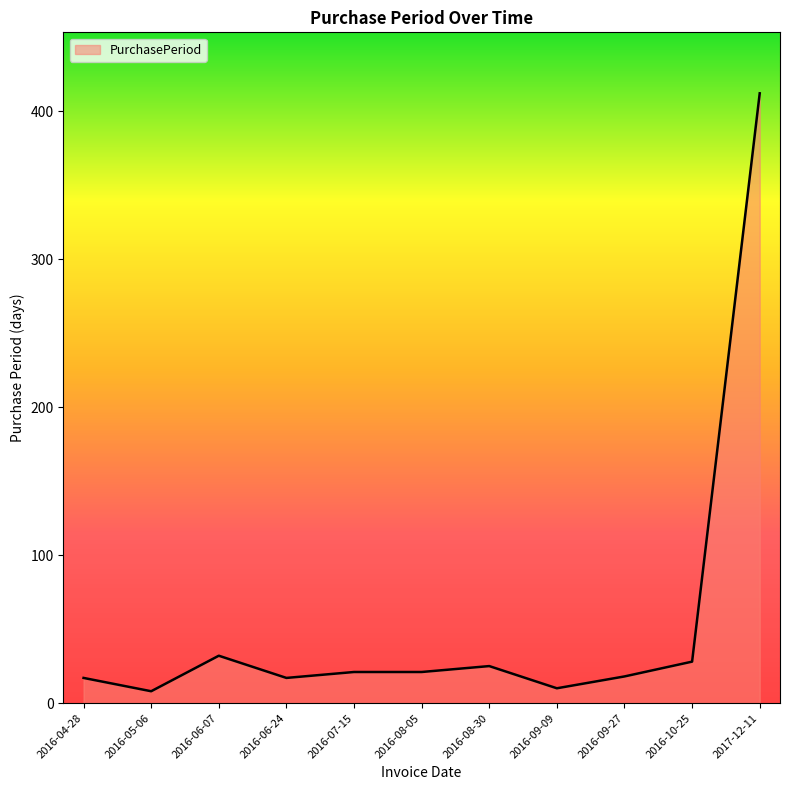

What is the sum of all values?

609